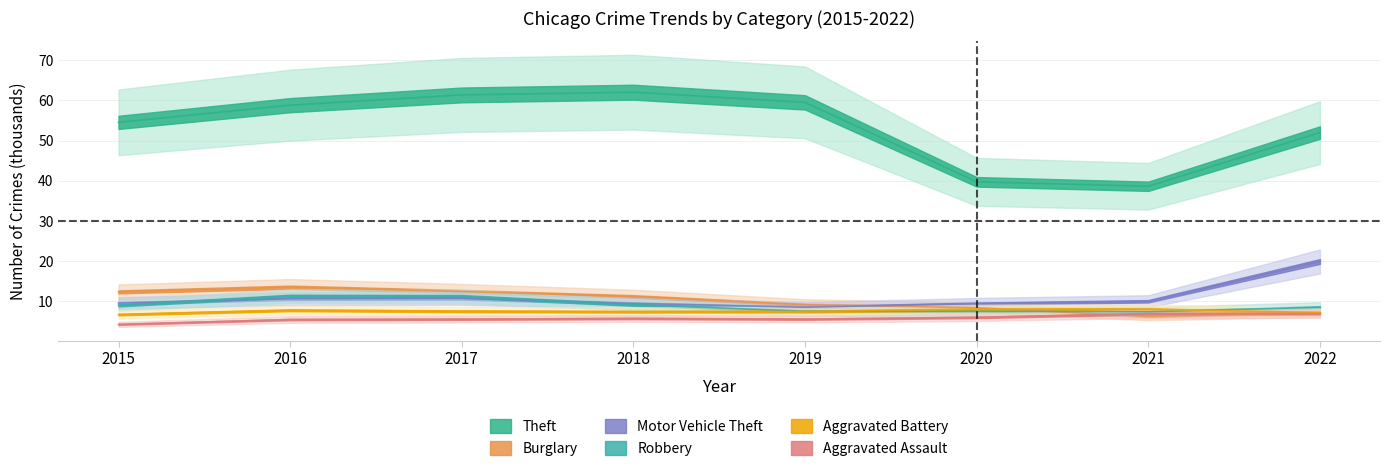

Is this an area chart (filled region under the line)?

No